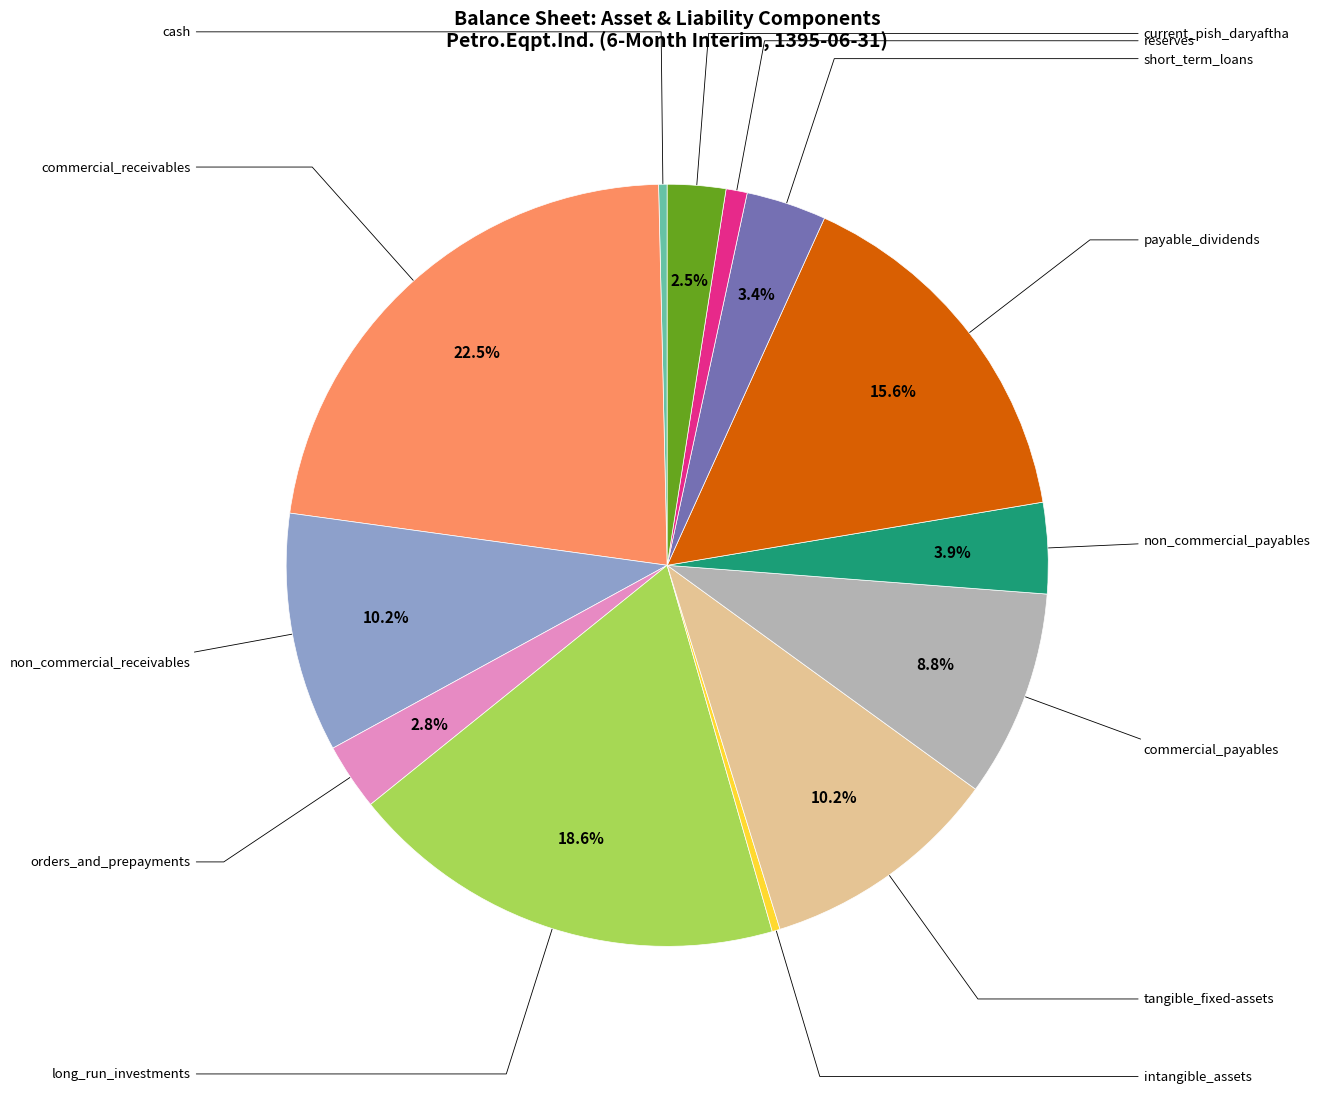

To the nearest percent, what is the difference between the commercial_payables and non_commercial_receivables slice percentages?

1%